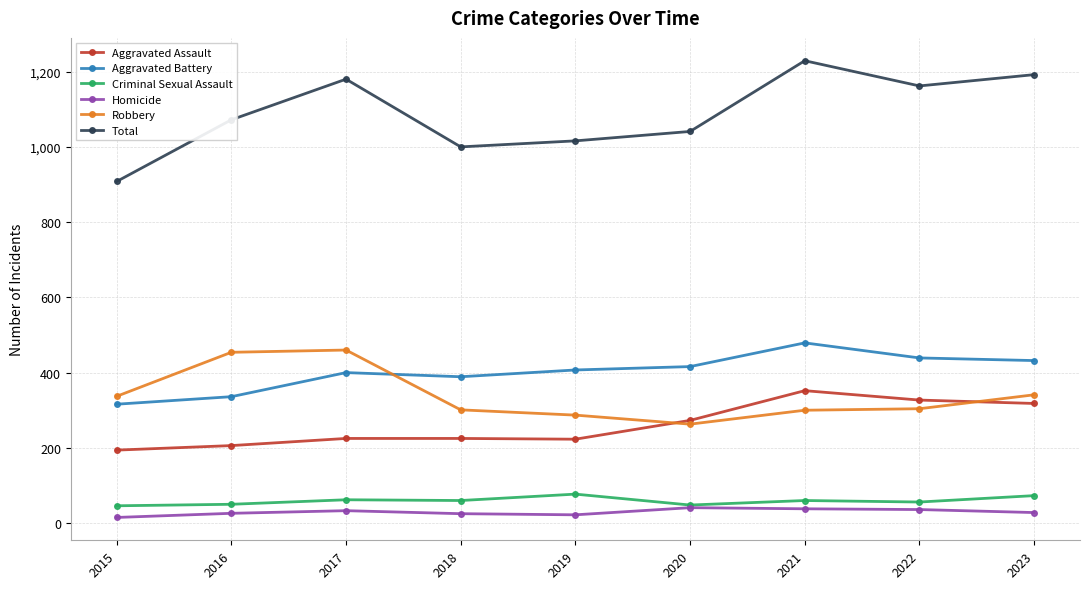

Which series has the largest range (max minus min)?

Total